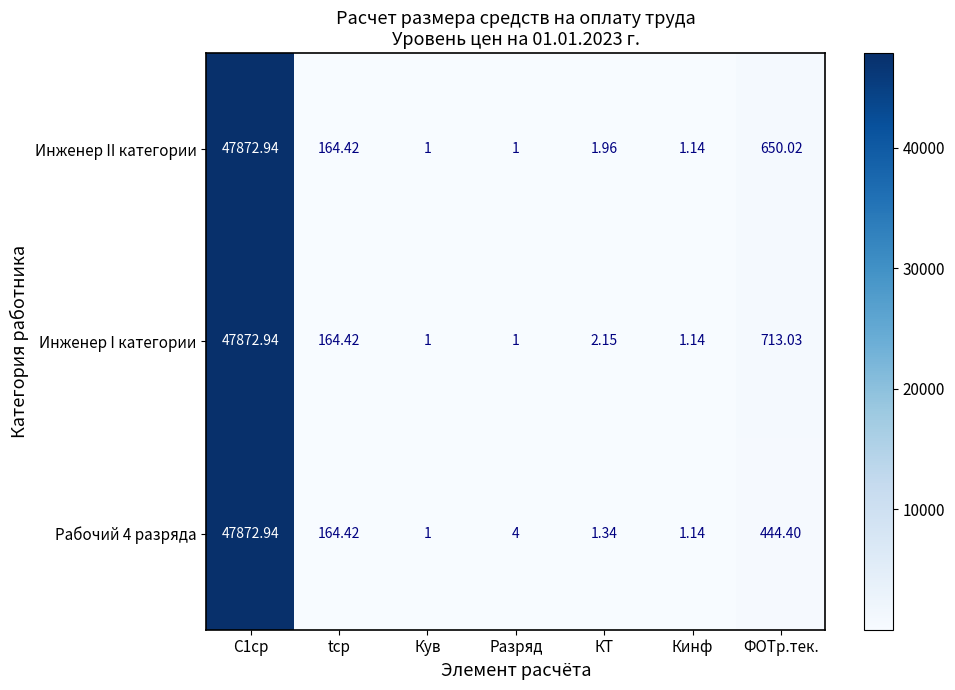

Between Разряд and ФОТр.тек., which series saw the biggest shift?

Инженер I категории